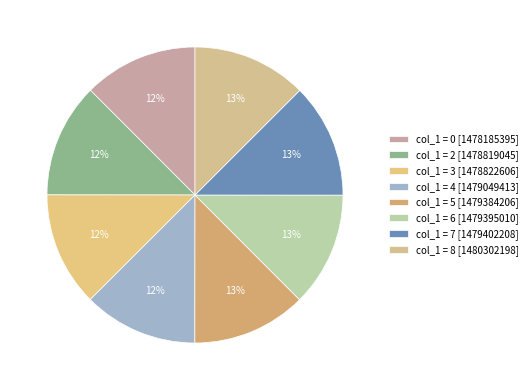

Is there a majority slice in this chart?

No